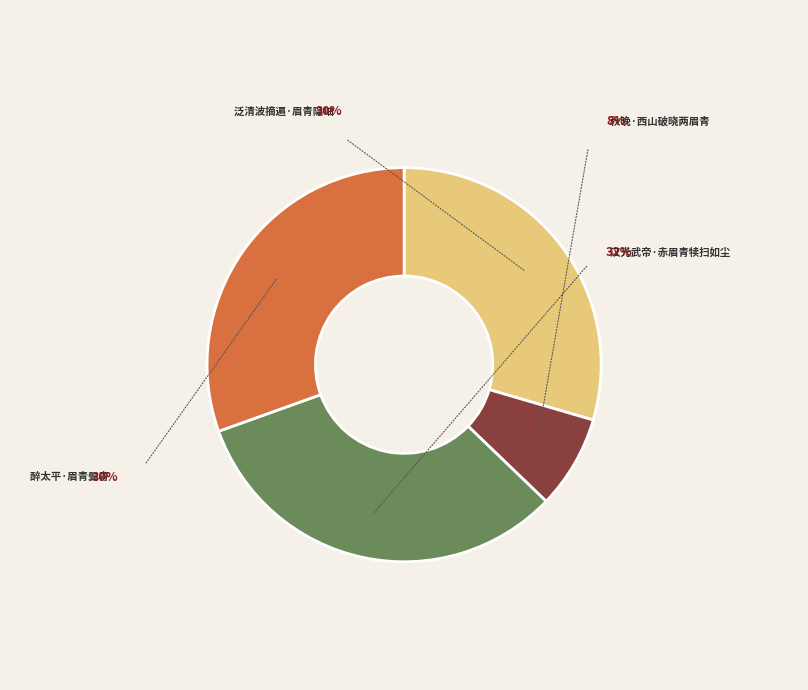

Does 醉太平·眉青鬓青 account for over 50% of the chart?

No